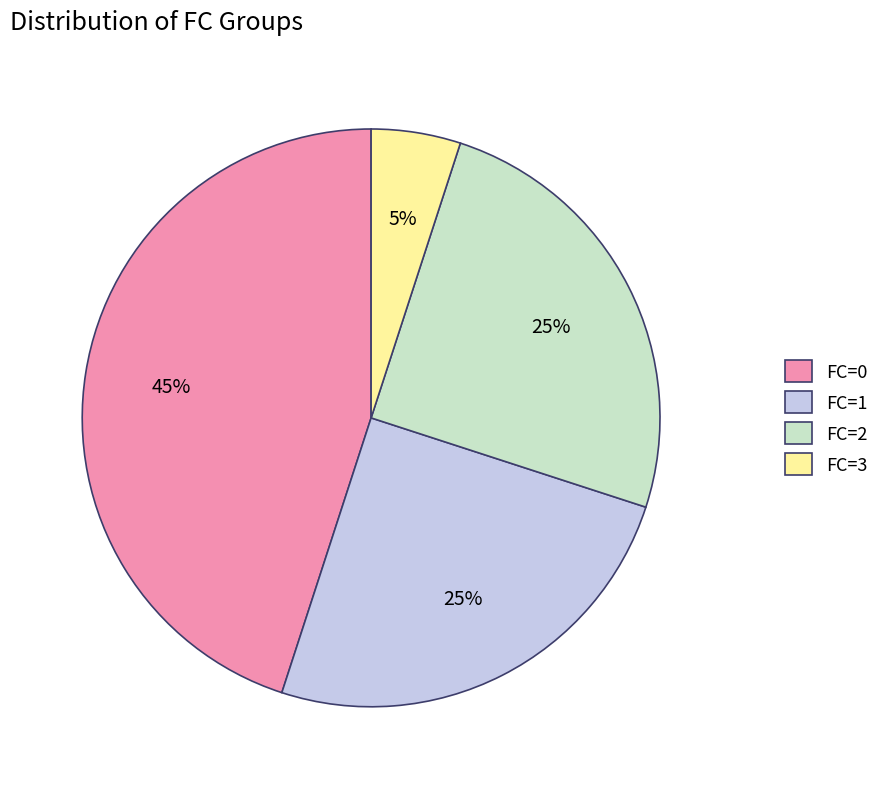

To the nearest percent, what portion does FC=2 represent?

25%